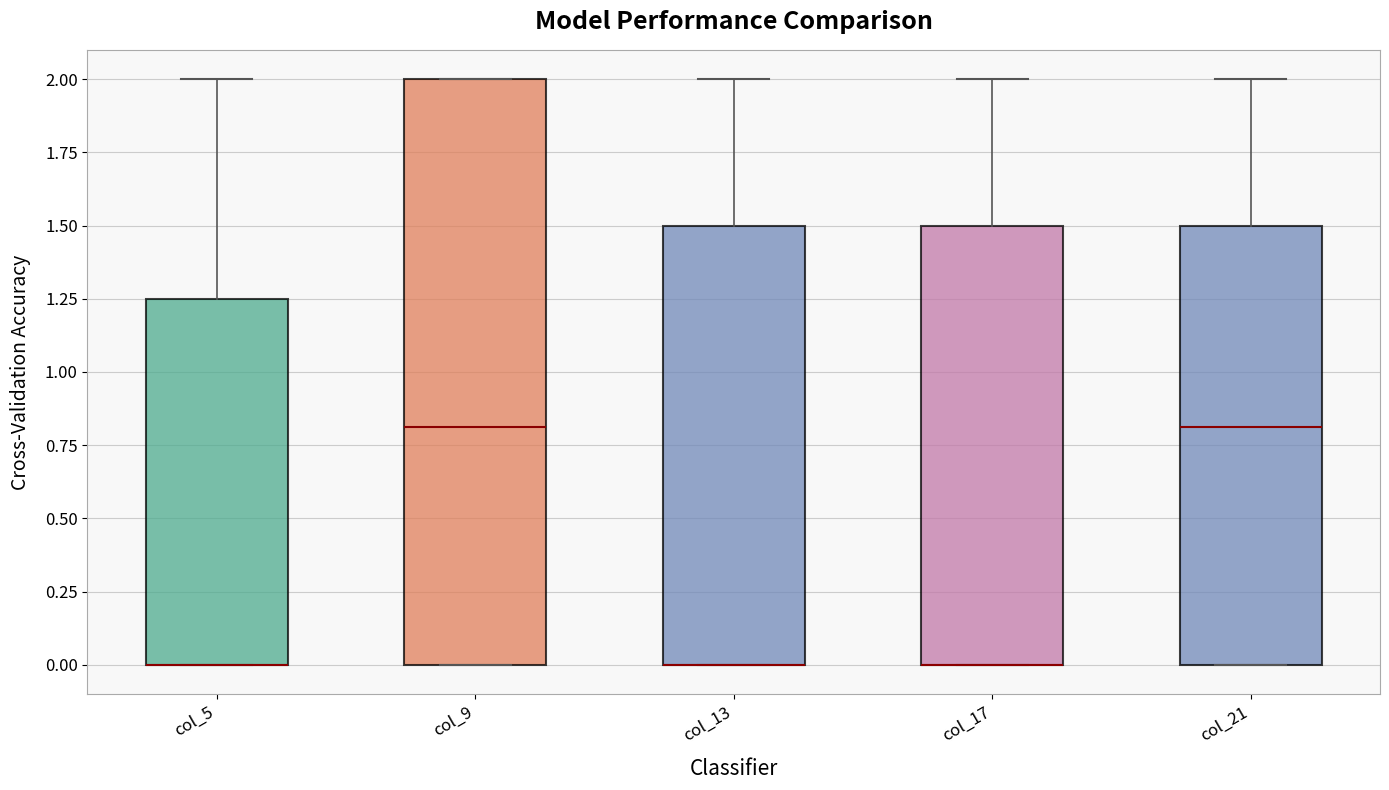

Where is the upper edge of the box for col_9 on the y-axis? The values are not printed on the chart, so give them approximately, as read against the axis.

2.00